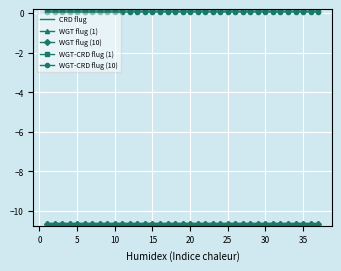

Which series has the largest total across all categories?

WGT-CRD flug (1)